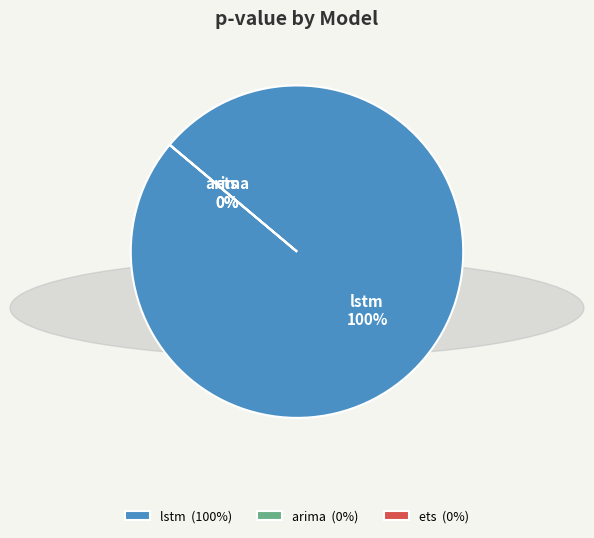

Which slice is the largest?

lstm